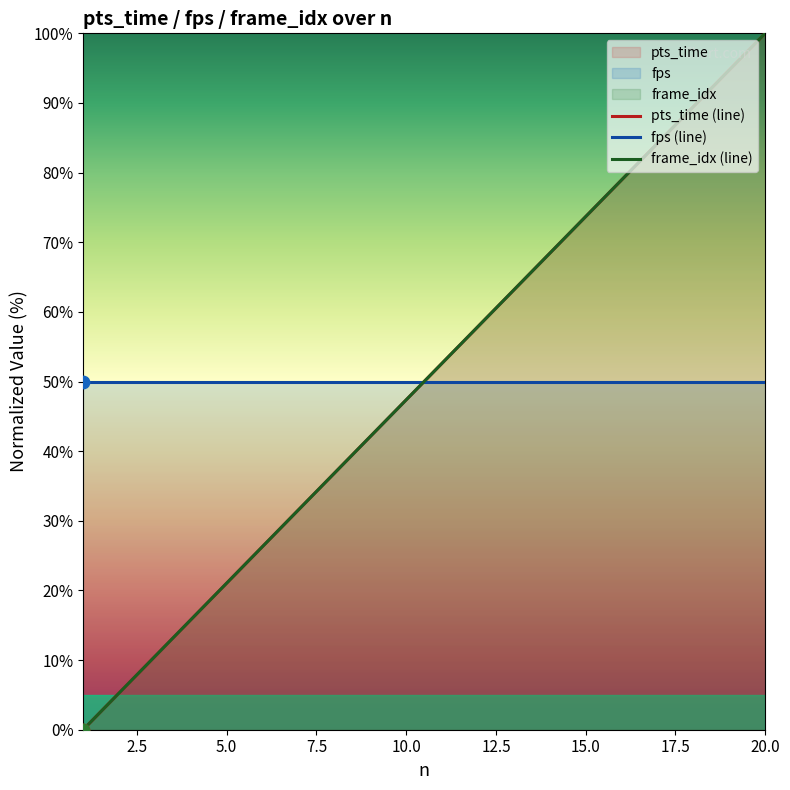

Which series has the widest spread of Y values?

pts_time (line)